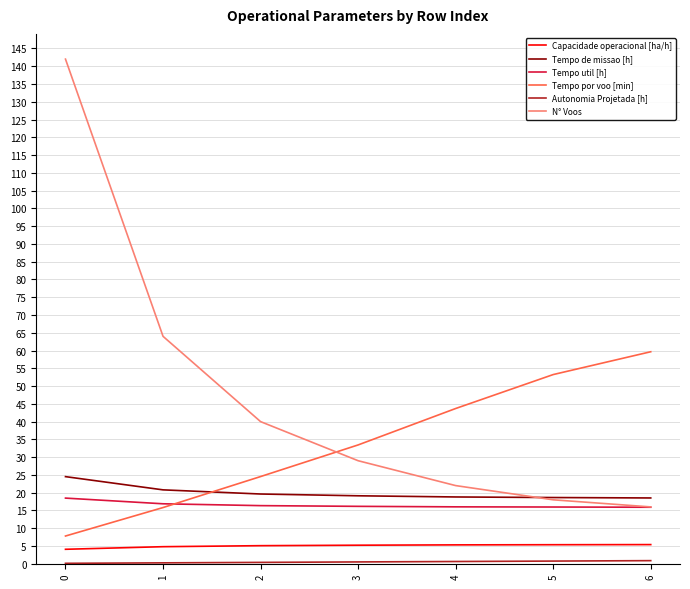

List the labels in order of Tempo por voo [min] value, smallest first.

0, 1, 2, 3, 4, 5, 6